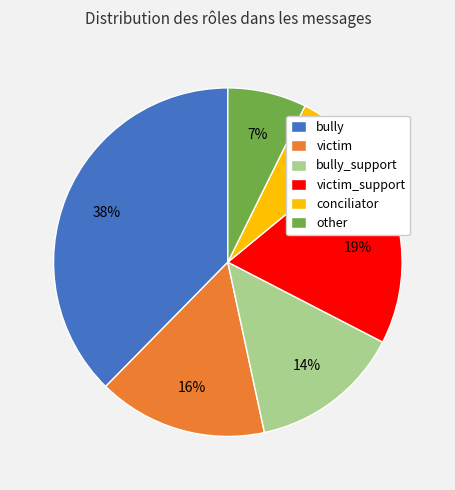

To the nearest percent, what is the combined percentage of victim and bully?

53%